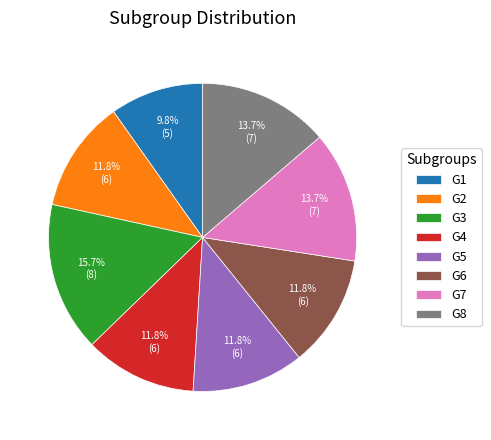

Which category has the biggest portion of the pie?

G3